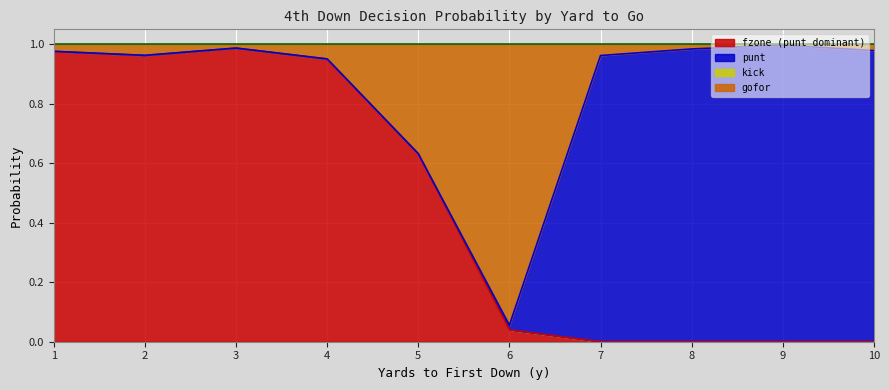

What is the difference between the gofor values at 8 and 5?

0.4